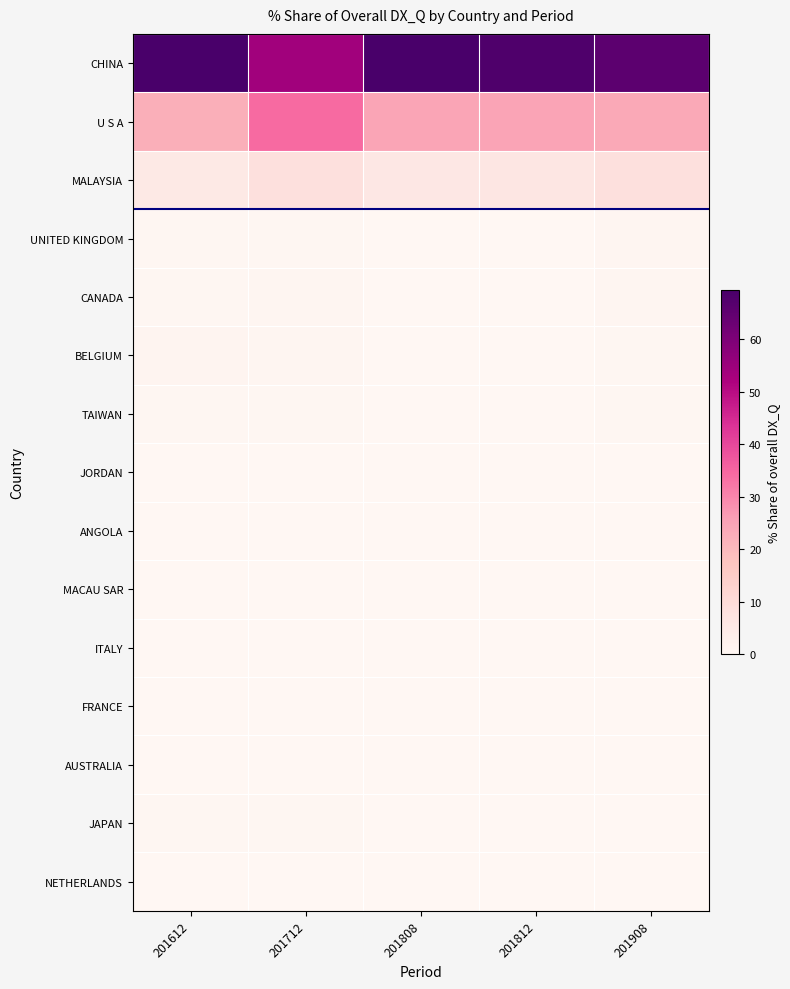

List the series in order of their peak value, lowest first.

ITALY, MACAU SAR, NETHERLANDS, JORDAN, AUSTRALIA, ANGOLA, FRANCE, JAPAN, TAIWAN, UNITED KINGDOM, CANADA, BELGIUM, MALAYSIA, U S A, CHINA